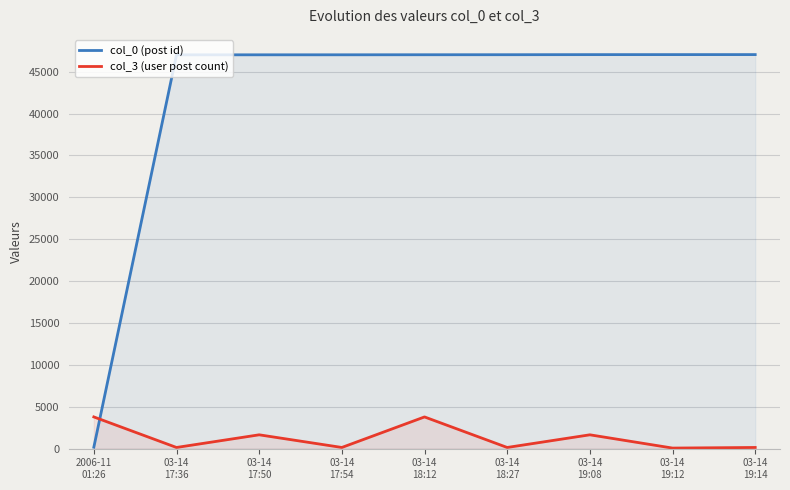

Which has a higher value, 03-14
19:12 or 03-14
19:08?

03-14
19:12